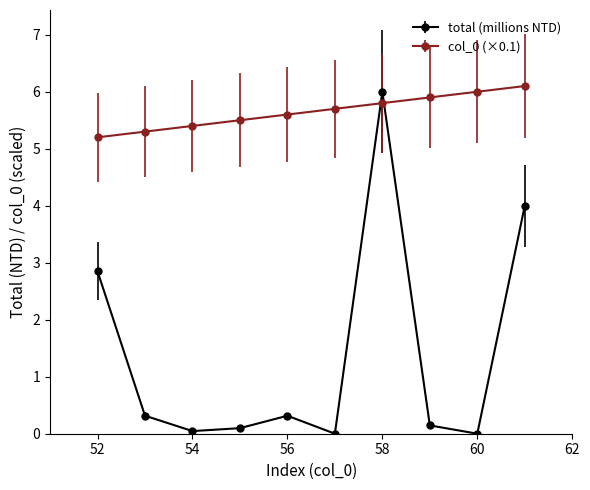

What is the maximum value shown in the chart?

6.1